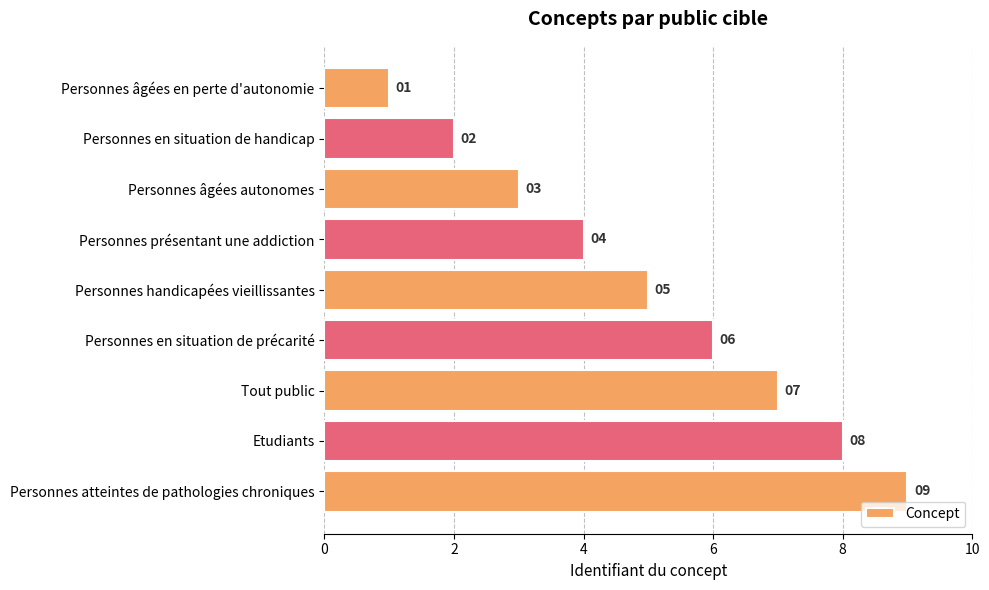

What is the change in value from Personnes âgées autonomes to Personnes présentant une addiction?

+1